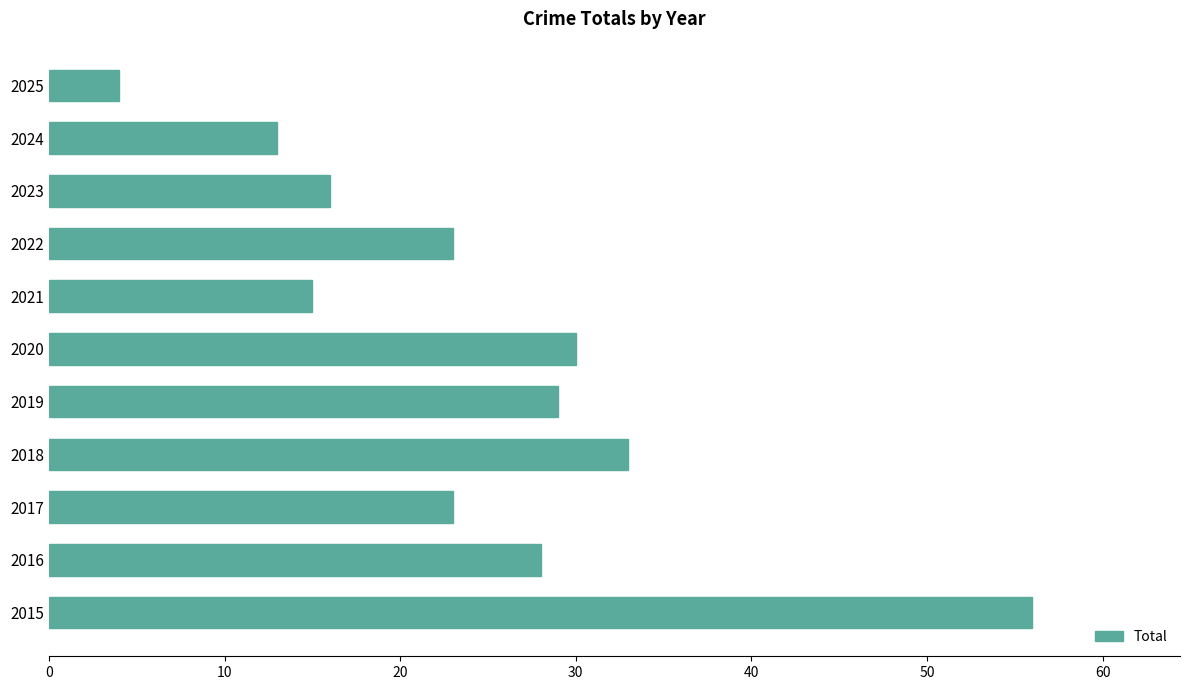

The chart shows a value of 39 at 2017. True or false?

False